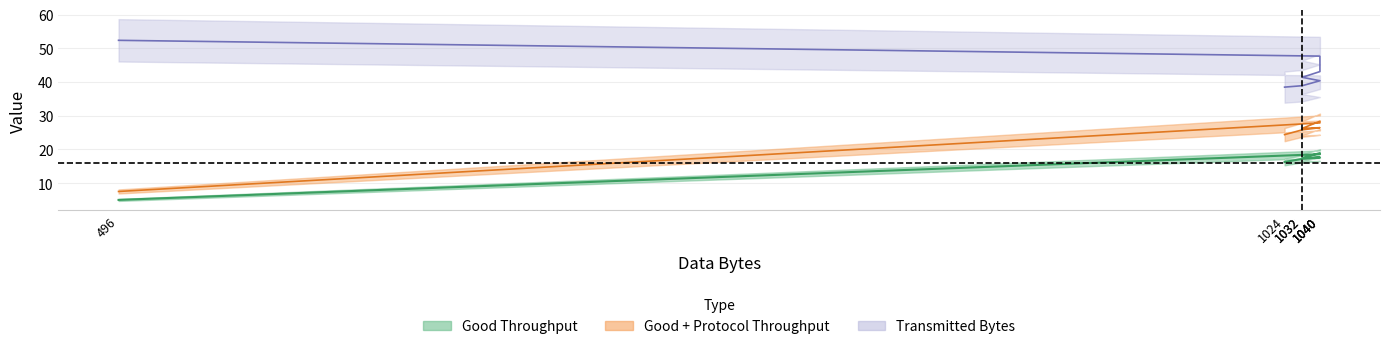

Which has a higher value, 1040 or 496?

1040